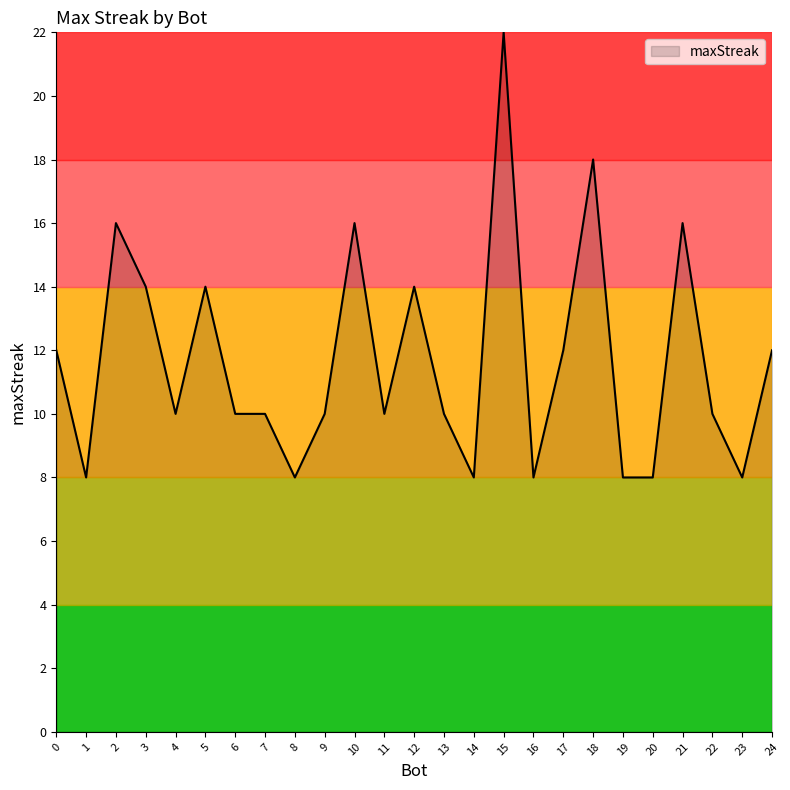

What is the difference between the maximum and minimum values?

14